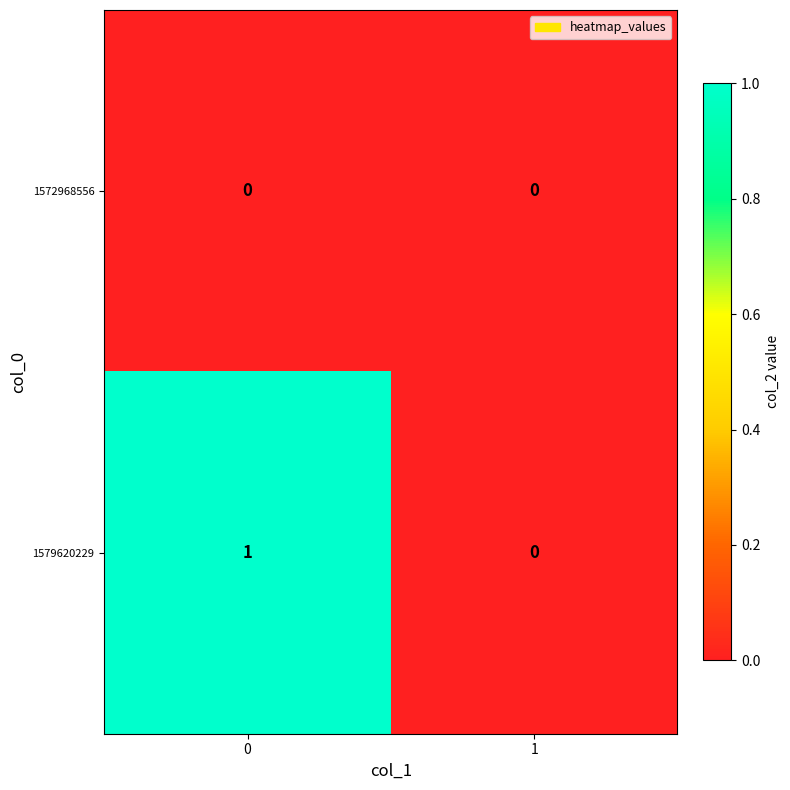

Reading left to right, list all the values displayed in this chart.

1572968556: 0=0	1=0
1579620229: 0=1	1=0